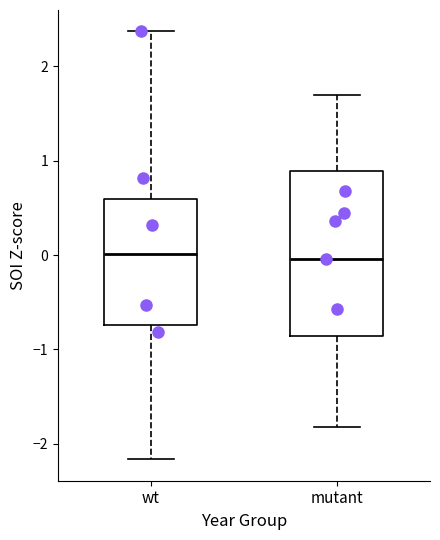

Which box is the tallest, from its lower edge to its upper edge?

mutant